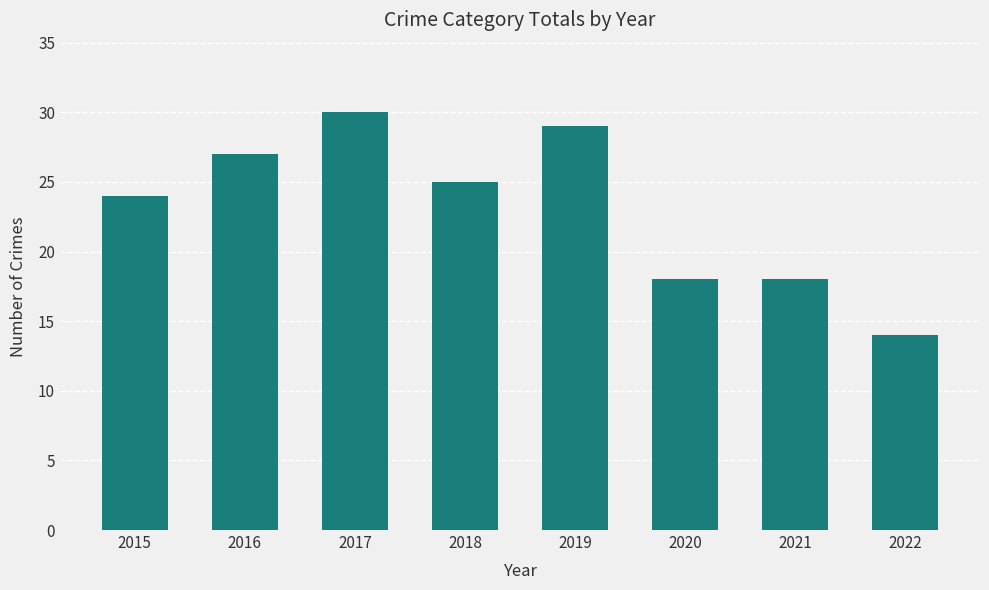

Where does the data first go above 25?

2016